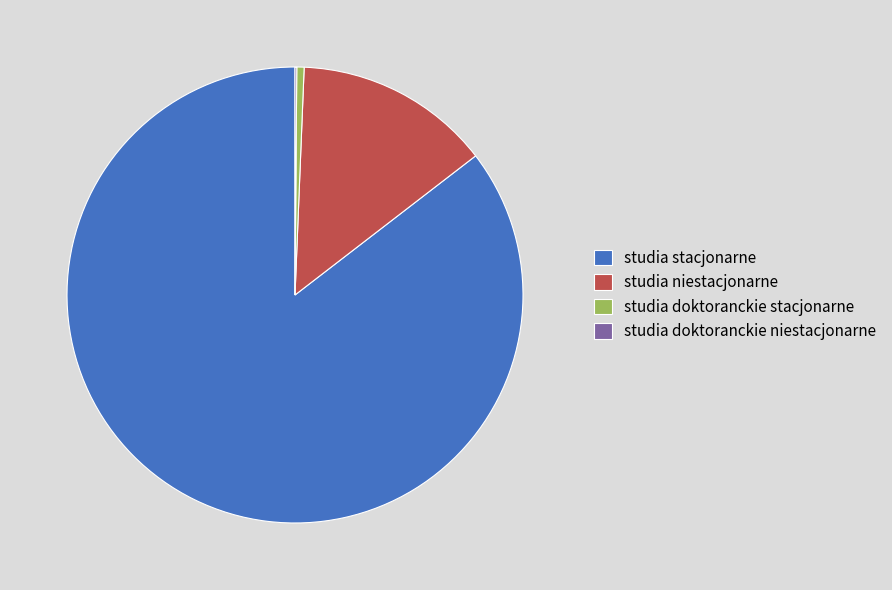

Is there any slice that represents more than half of the pie?

Yes